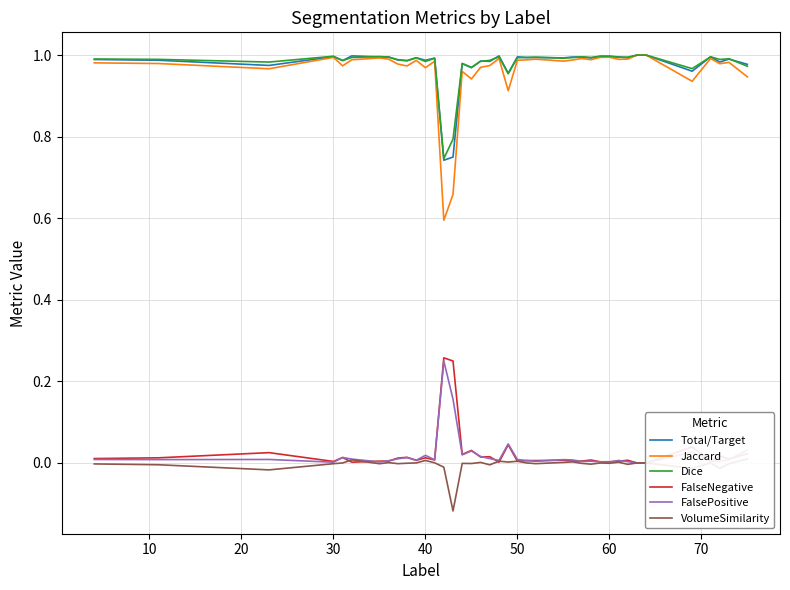

How many values in the FalsePositive series exceed 0?

37